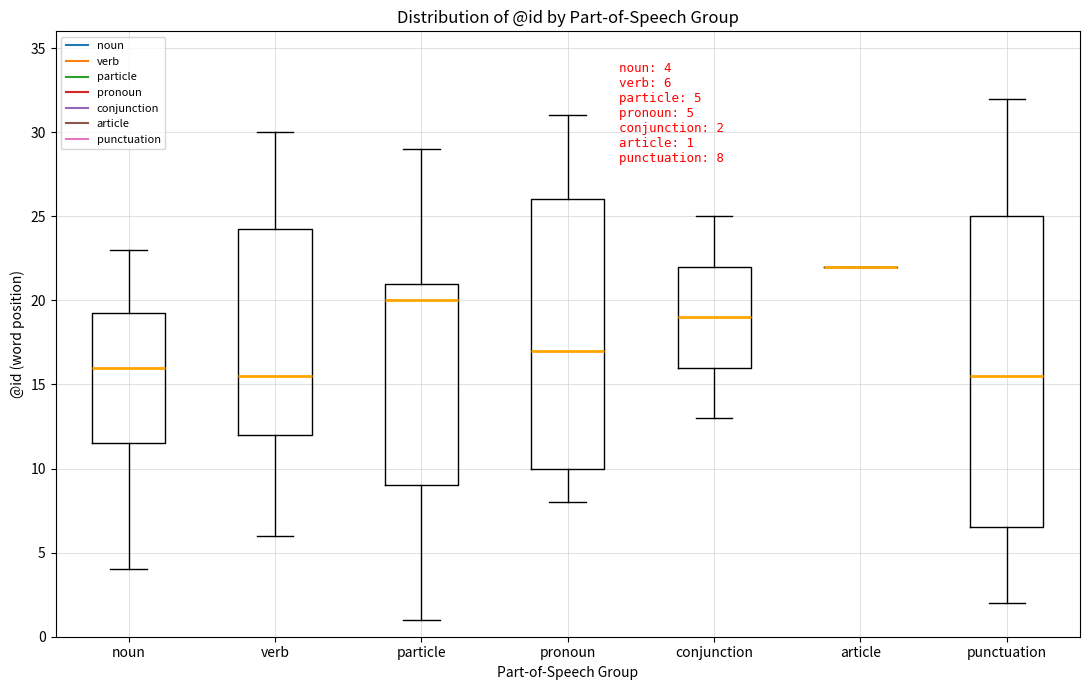

Which box is the tallest, from its lower edge to its upper edge?

punctuation